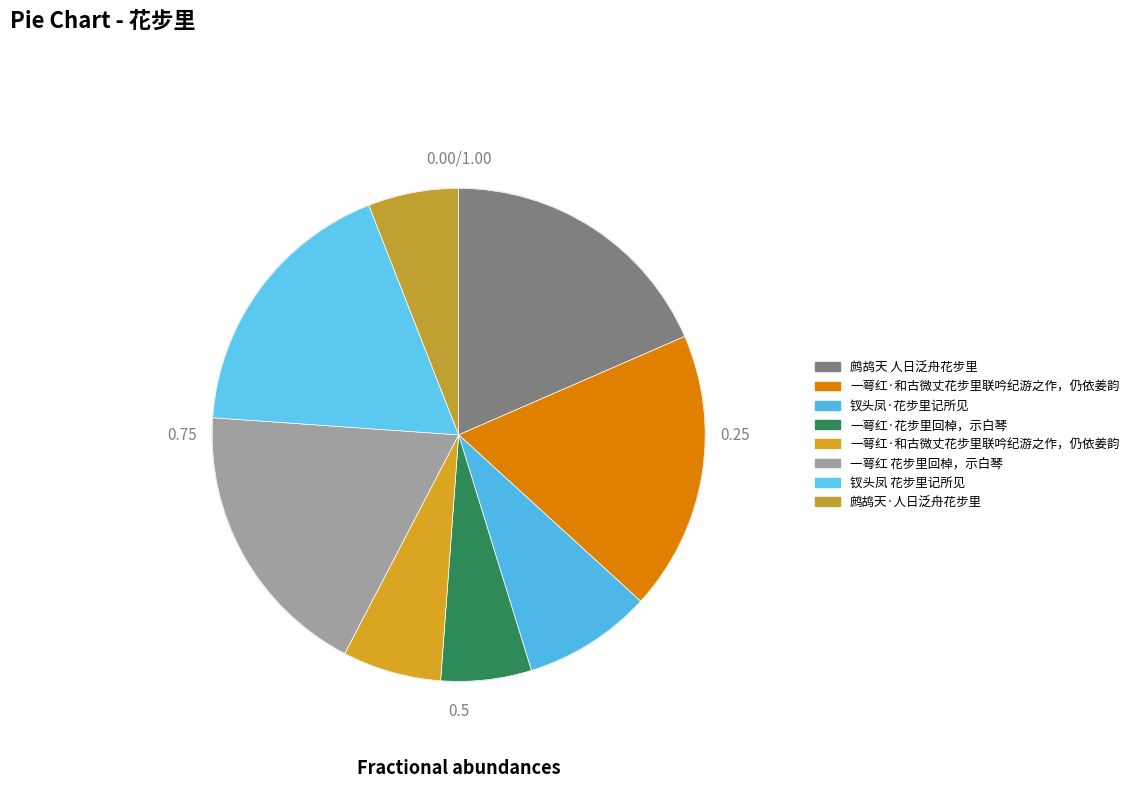

To the nearest percent, what is the difference between the largest and smallest slice percentages?

13%